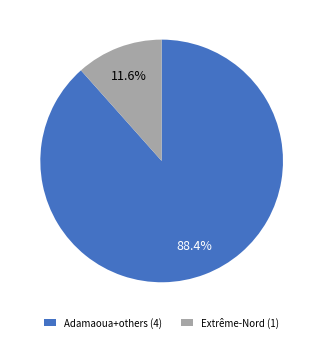

Does any single category account for the majority?

Yes